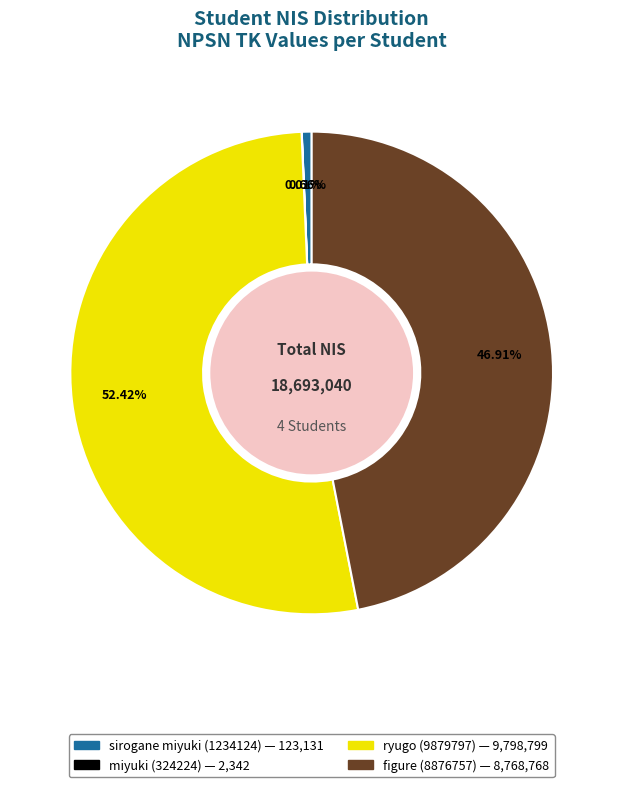

To the nearest percent, what portion does figure (8876757) represent?

47%